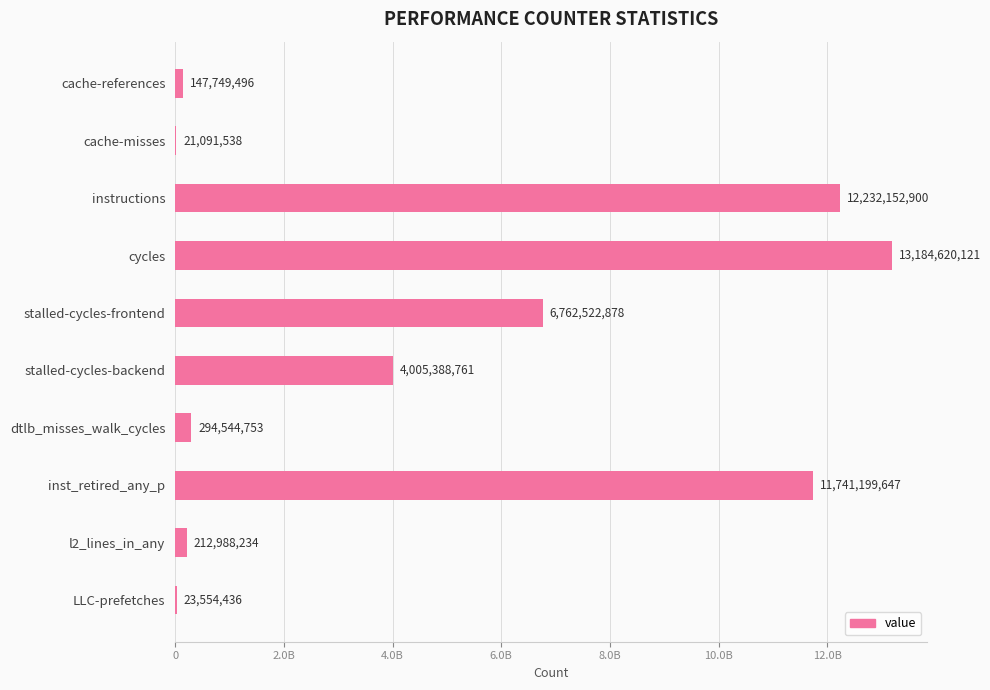

What is the difference between the maximum and second lowest values?

13161065685